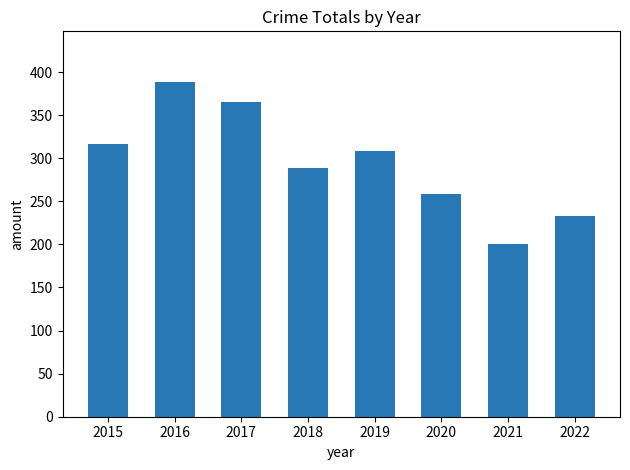

Reading left to right, extract all data points from this chart.

316	389	365	289	309	259	200	233